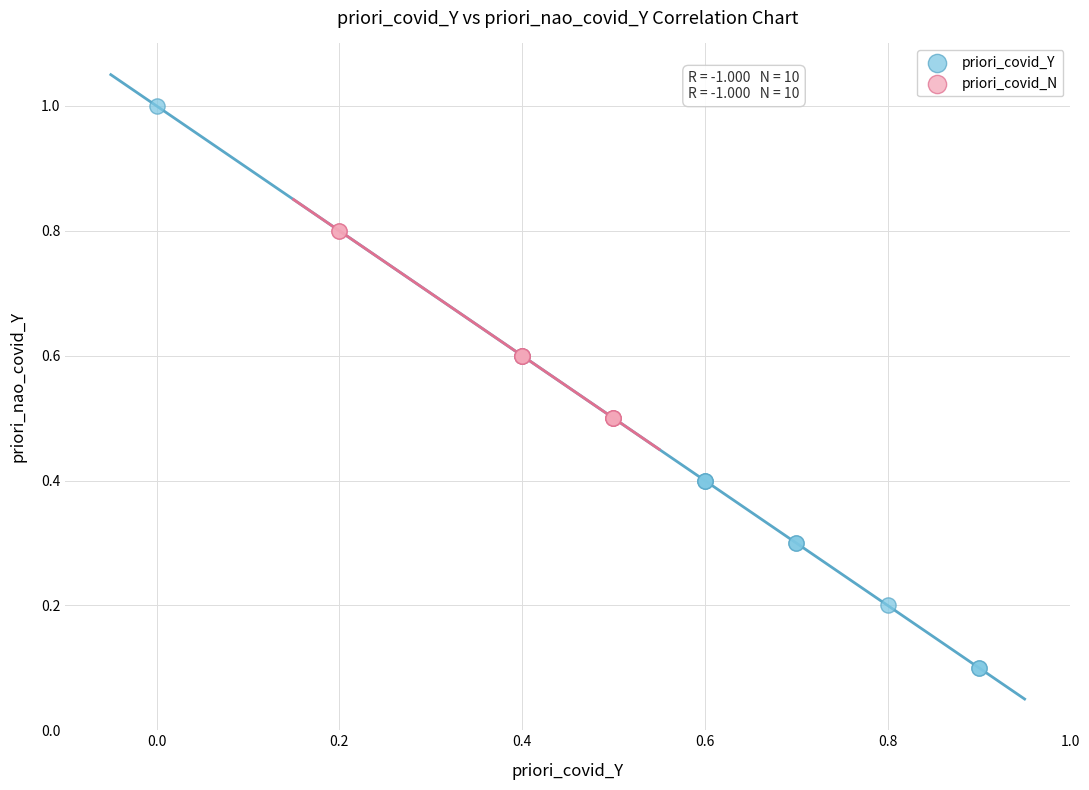

Which series contains the highest Y value?

priori_covid_Y